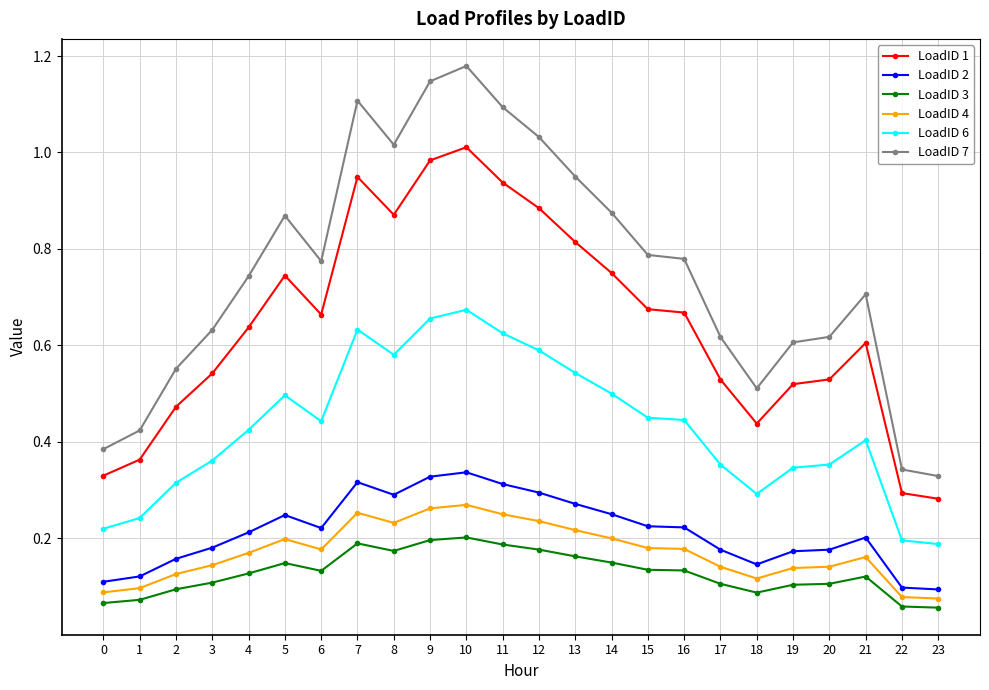

Which series has the largest range (max minus min)?

LoadID 7